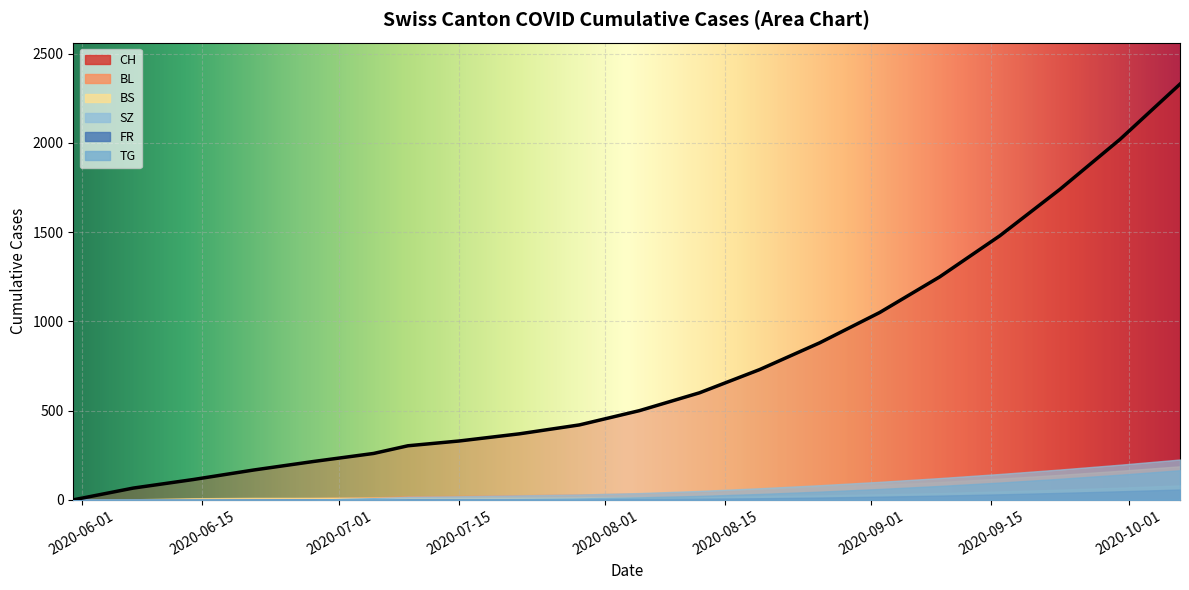

True or false: TG and BS intersect in this chart.

True